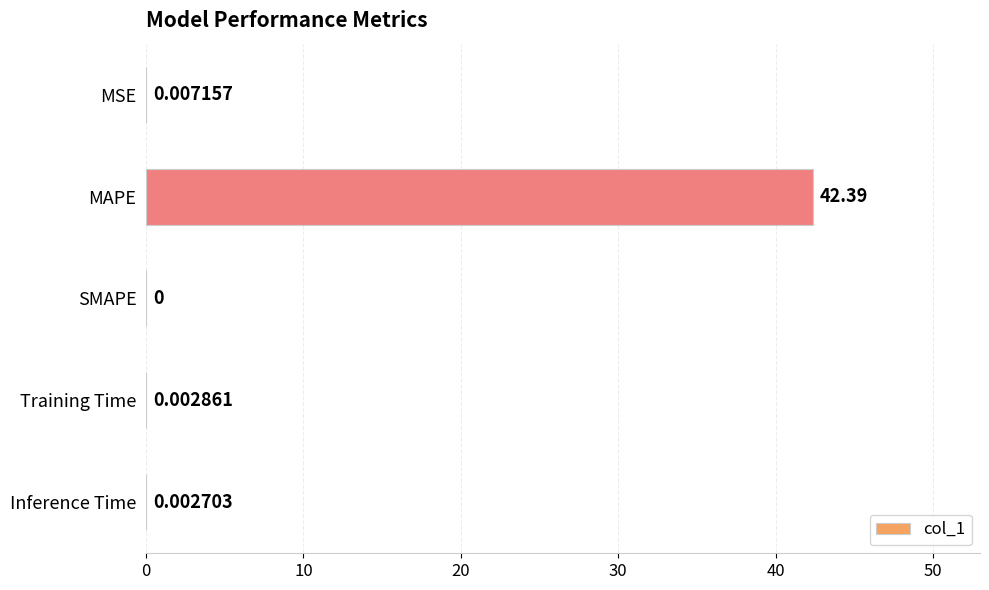

Which label corresponds to the largest value in the chart?

MAPE